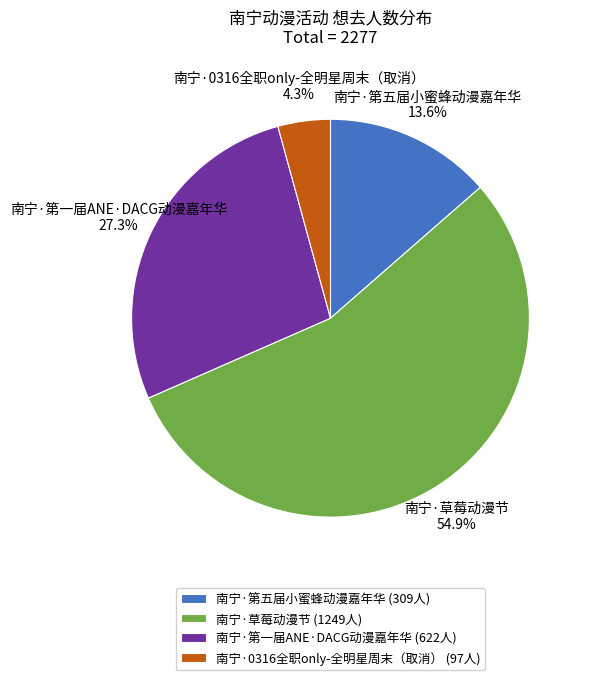

What percentage is the 南宁·第一届ANE·DACG动漫嘉年华 slice, to the nearest percent?

27%